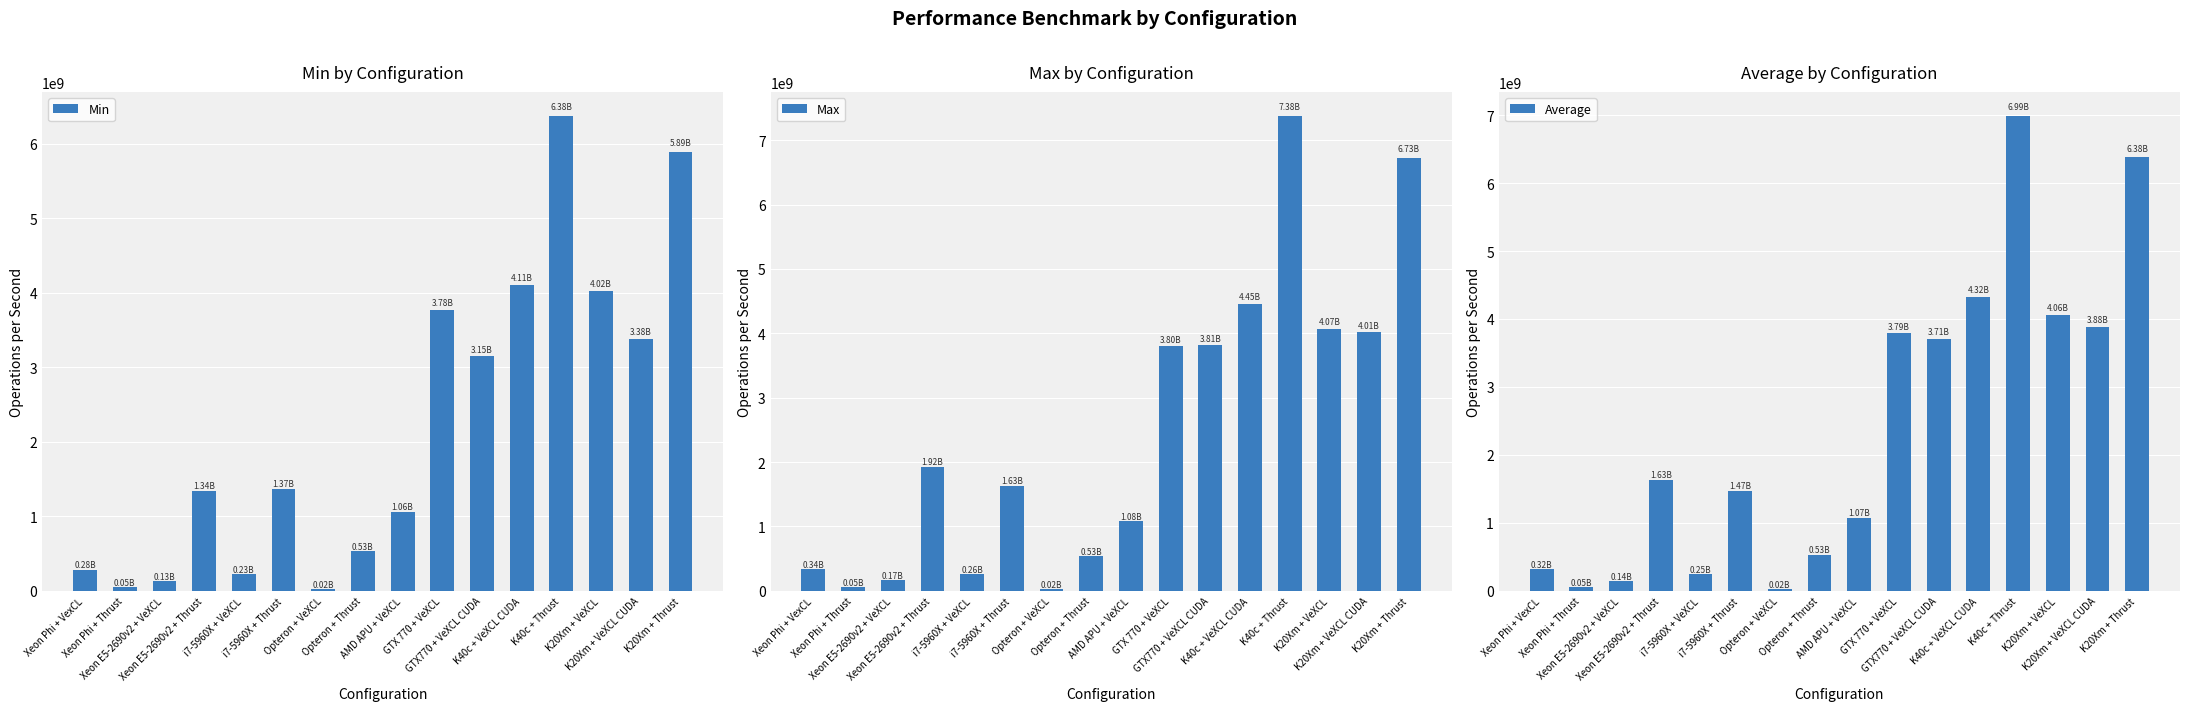

How many bars are there in each group?

3